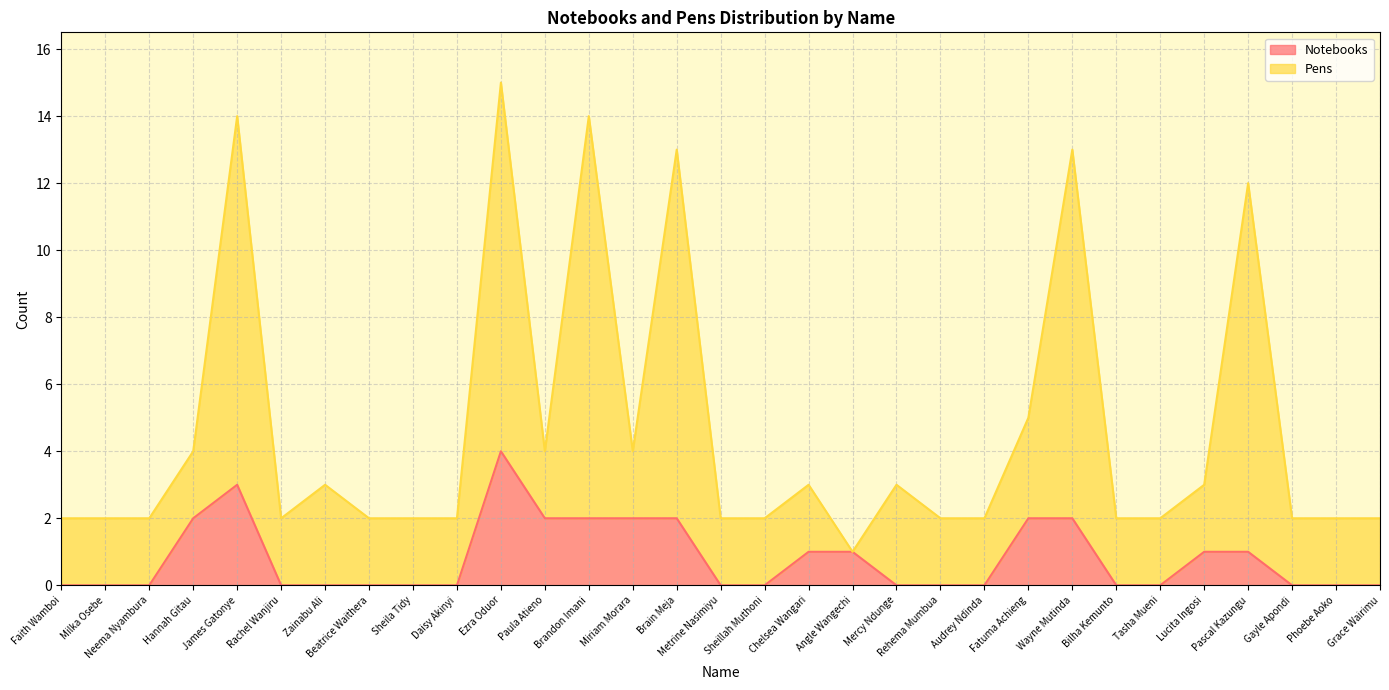

What is the maximum value for Notebooks?

4